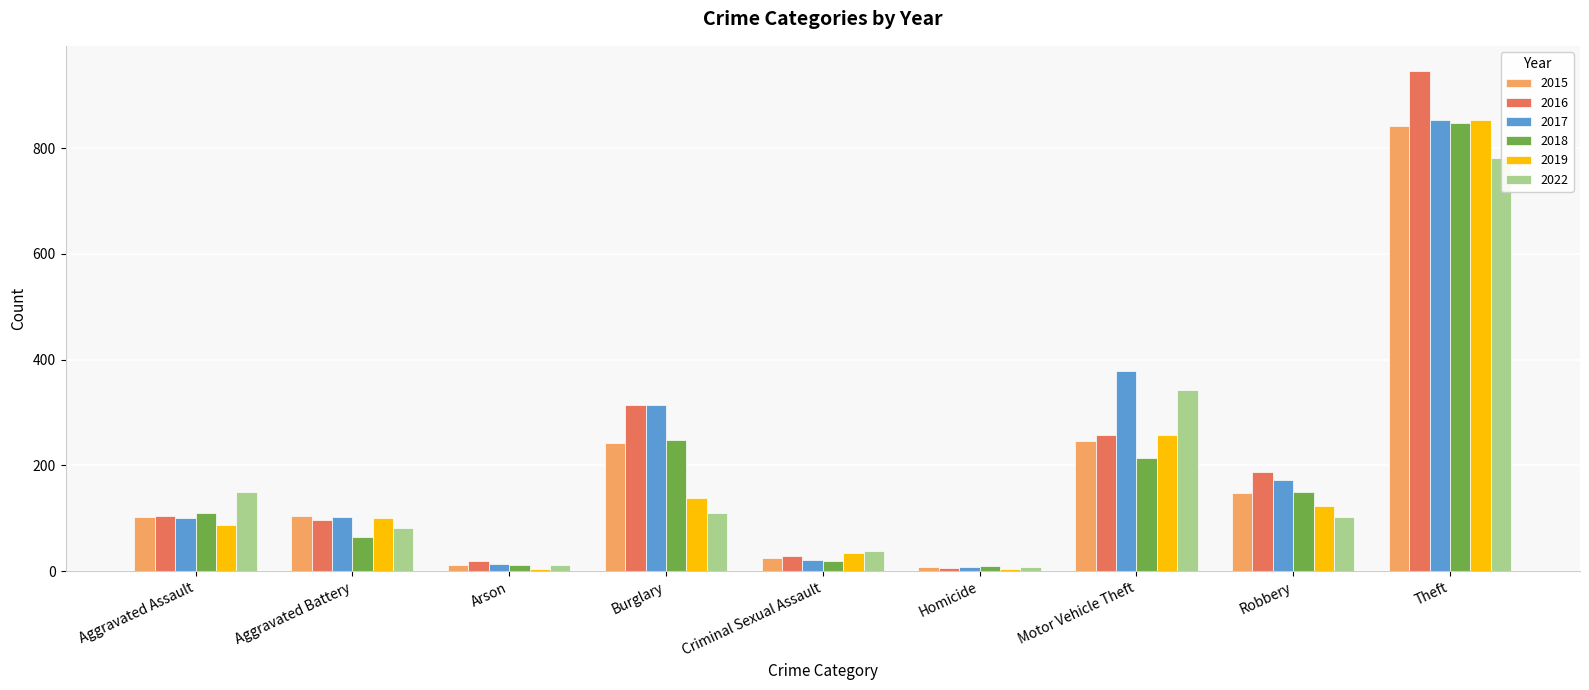

What position from the right is Motor Vehicle Theft?

3